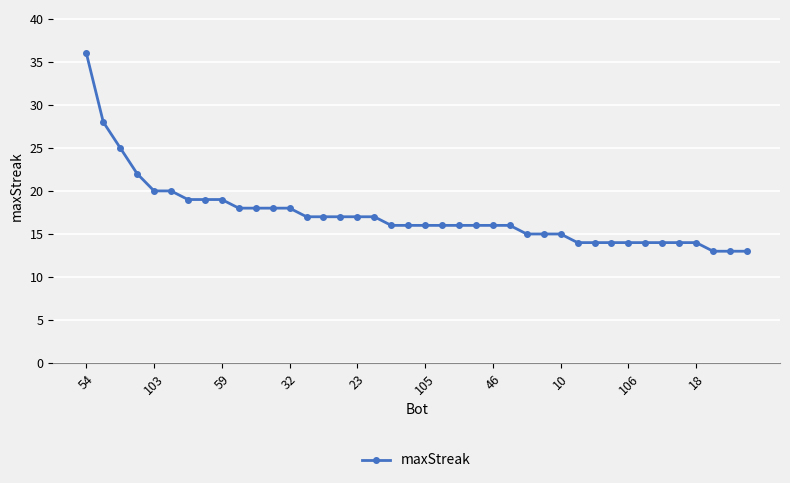

What is the sum of all values?

689